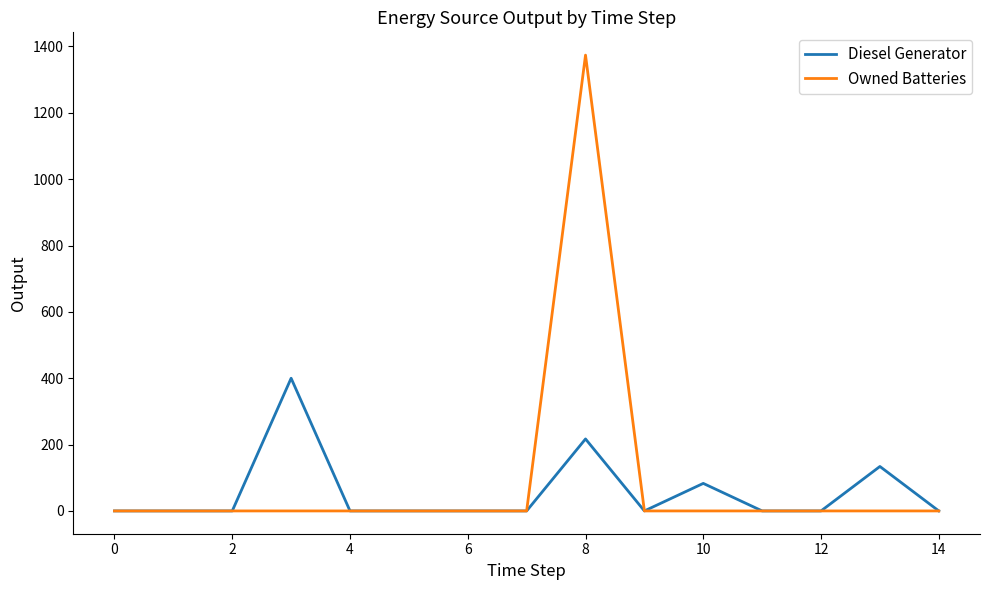

In Owned Batteries, how many points are higher than both neighbors (excluding endpoints)?

1